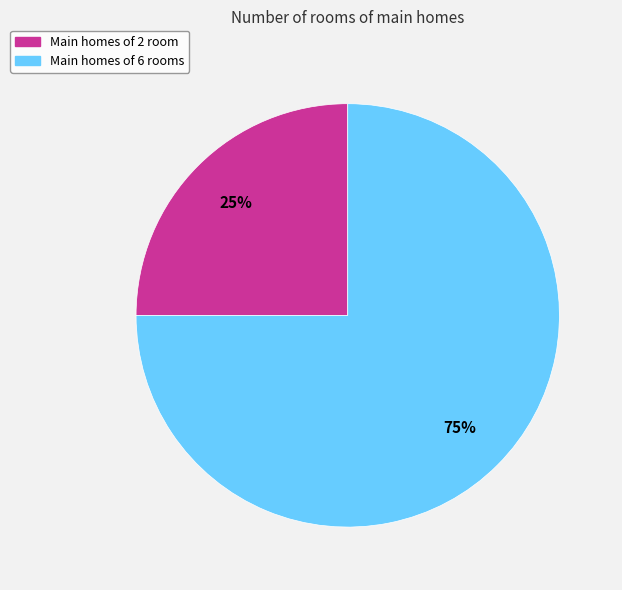

To the nearest percent, what is the average slice percentage?

50%